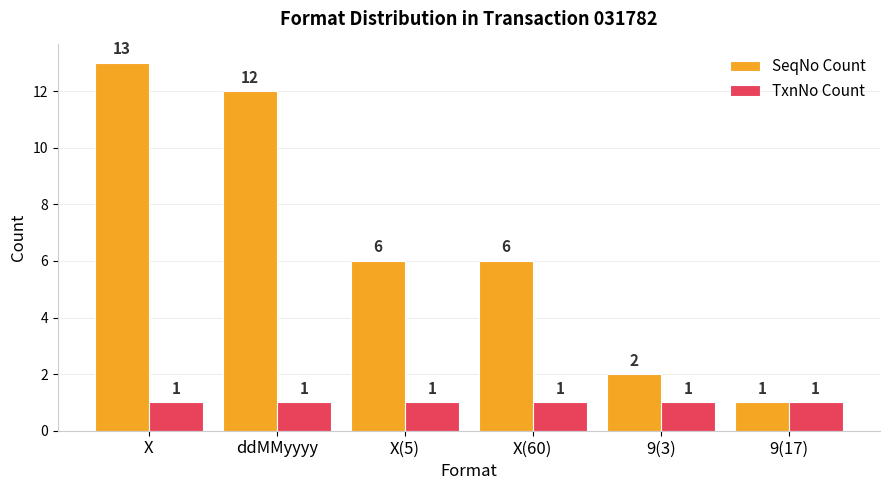

What is the greatest value displayed?

13